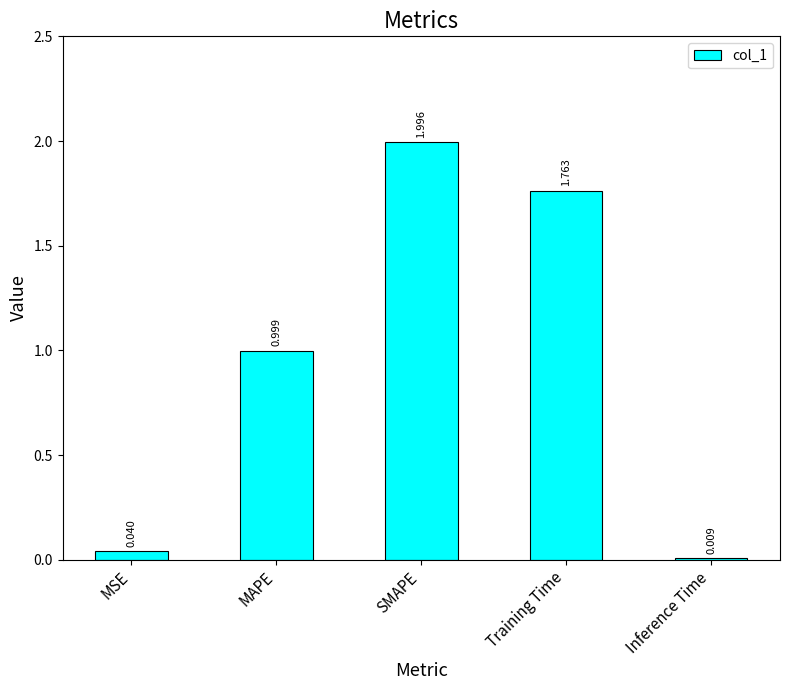

What position from the right is Inference Time?

1